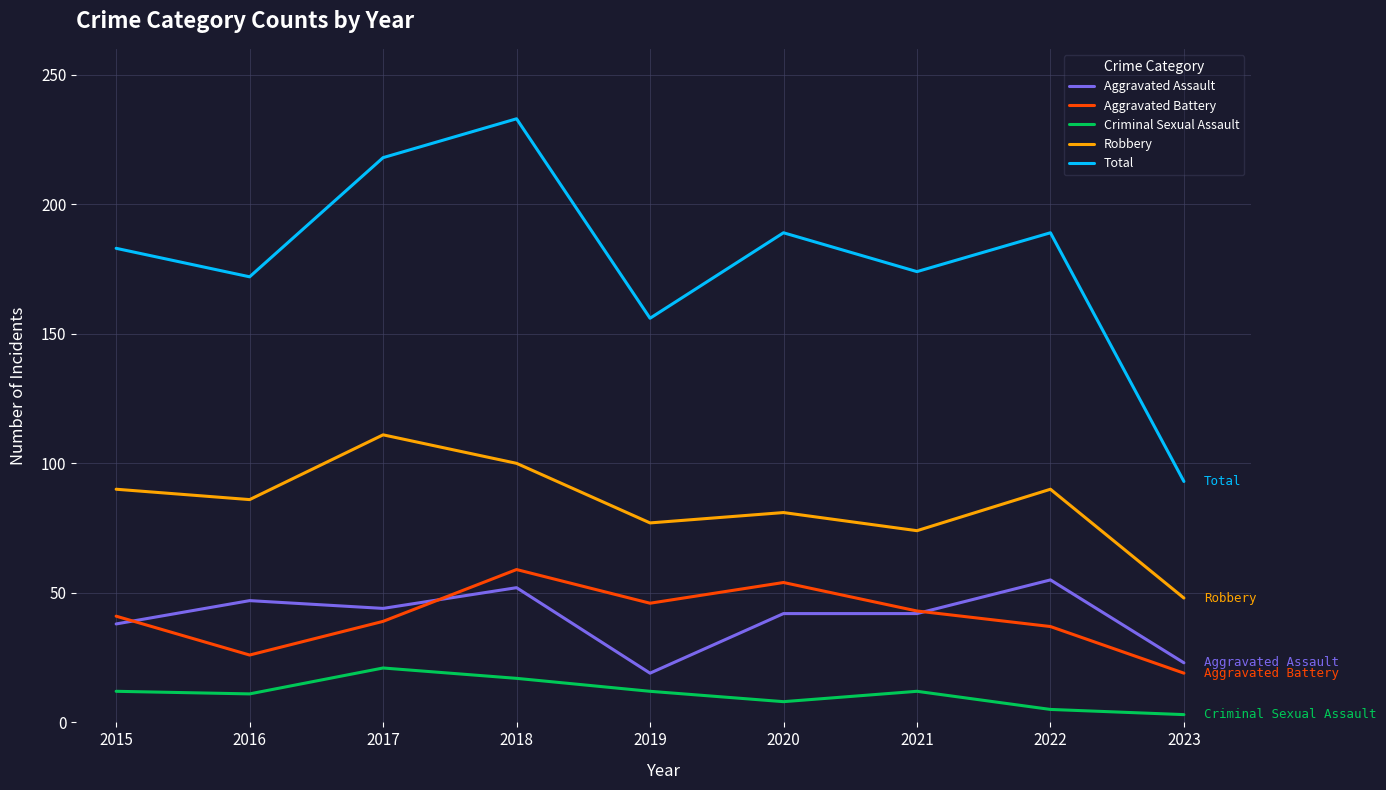

True or false: Aggravated Battery and Criminal Sexual Assault intersect in this chart.

False